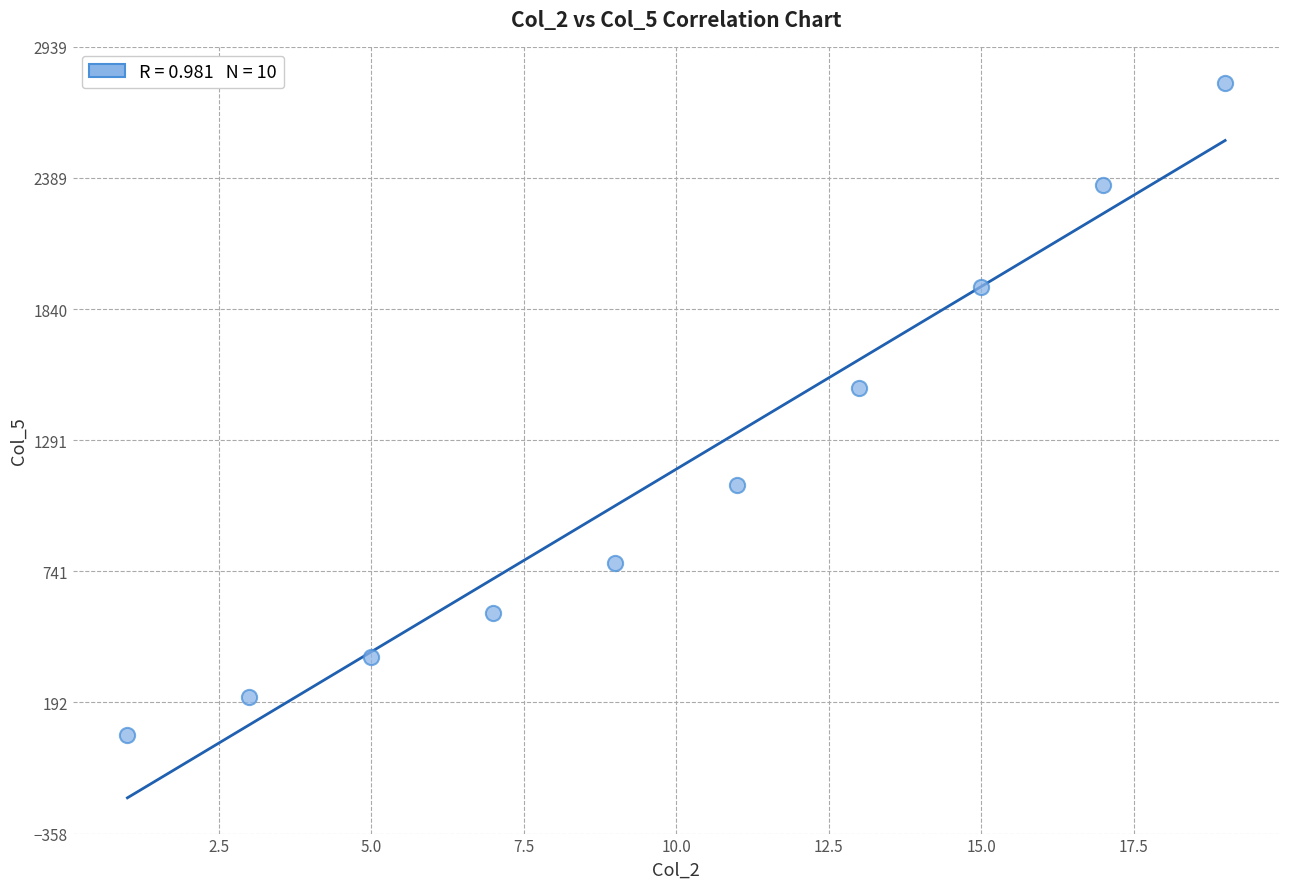

What Y value in the scatter plot is closest to 1422?

1511.3